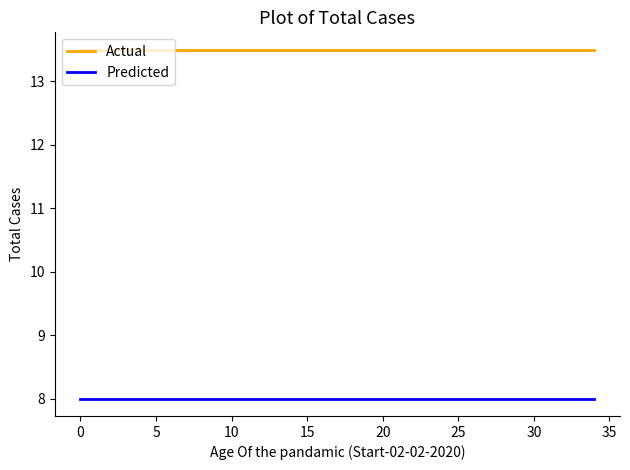

Rank the series by their average value, from highest to lowest.

Actual, Predicted